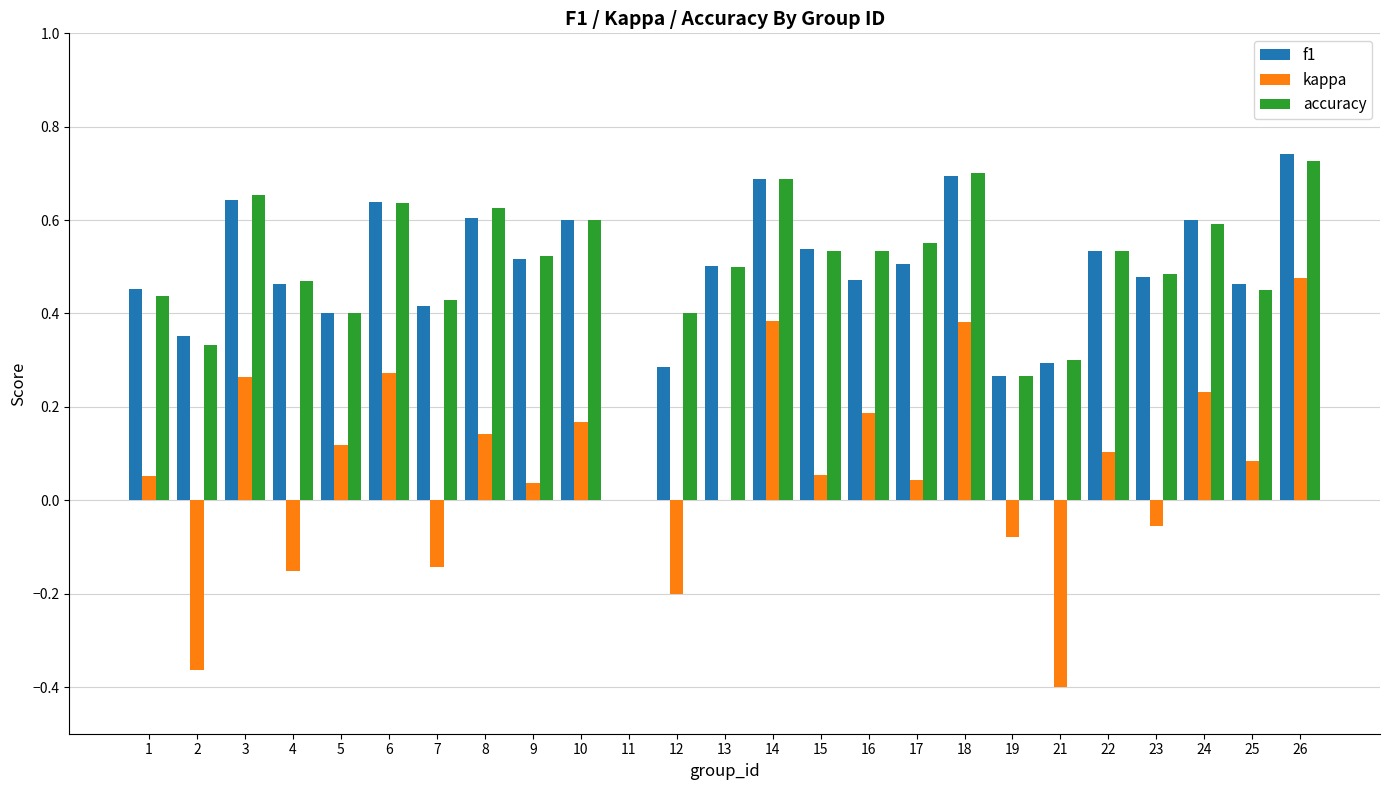

True or false: f1 has a value of 0.4 at 18.

False